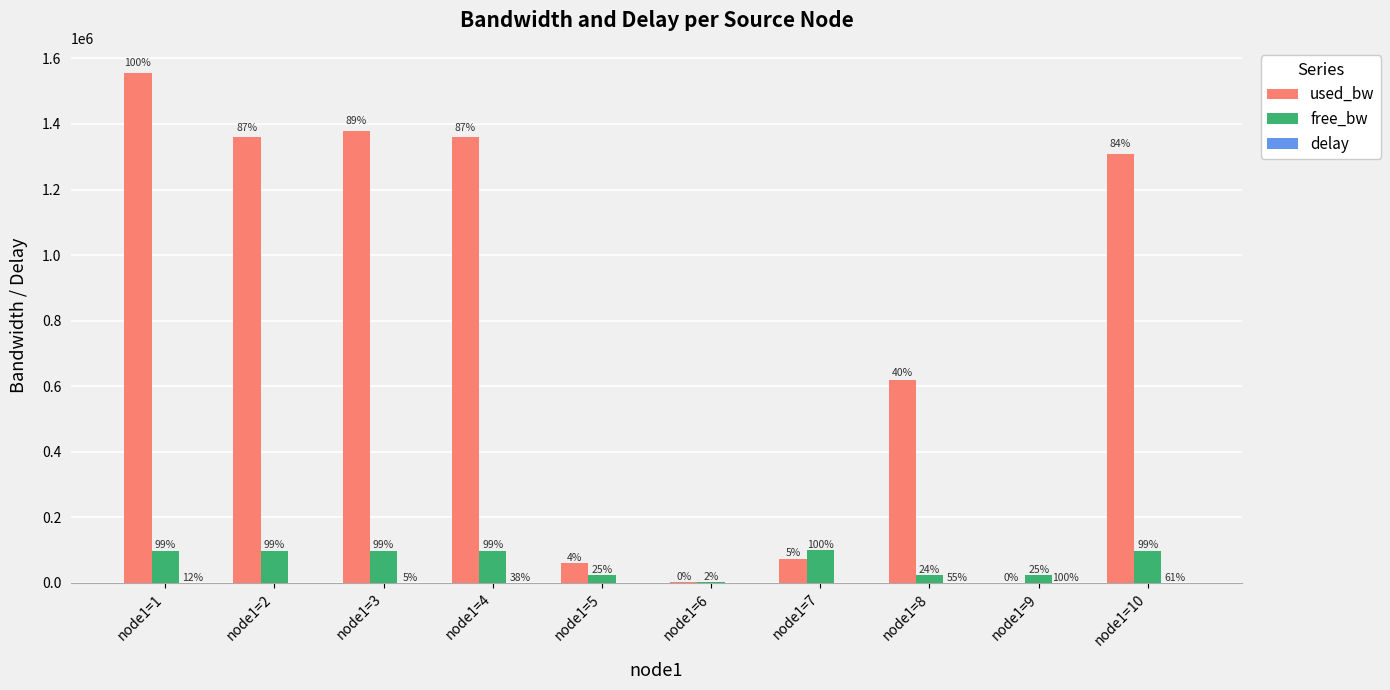

Where does the used_bw series first go above 1309471?

node1=1